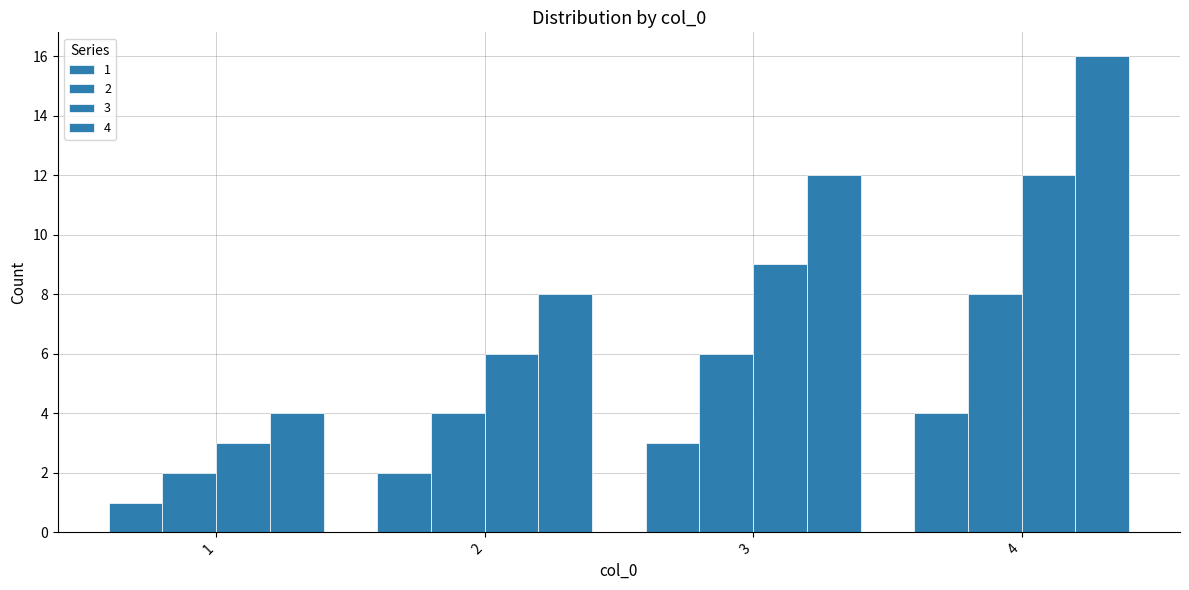

Are the bars grouped side by side (vs. stacked)?

Yes